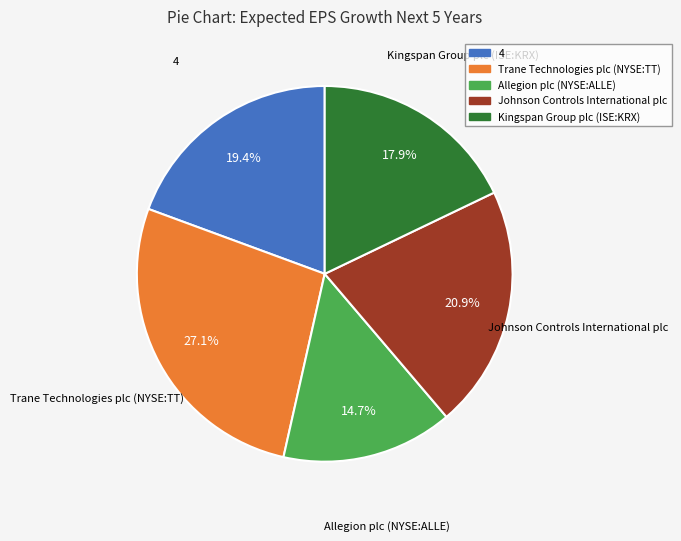

What percentage is the Allegion plc (NYSE:ALLE) slice, to the nearest percent?

15%